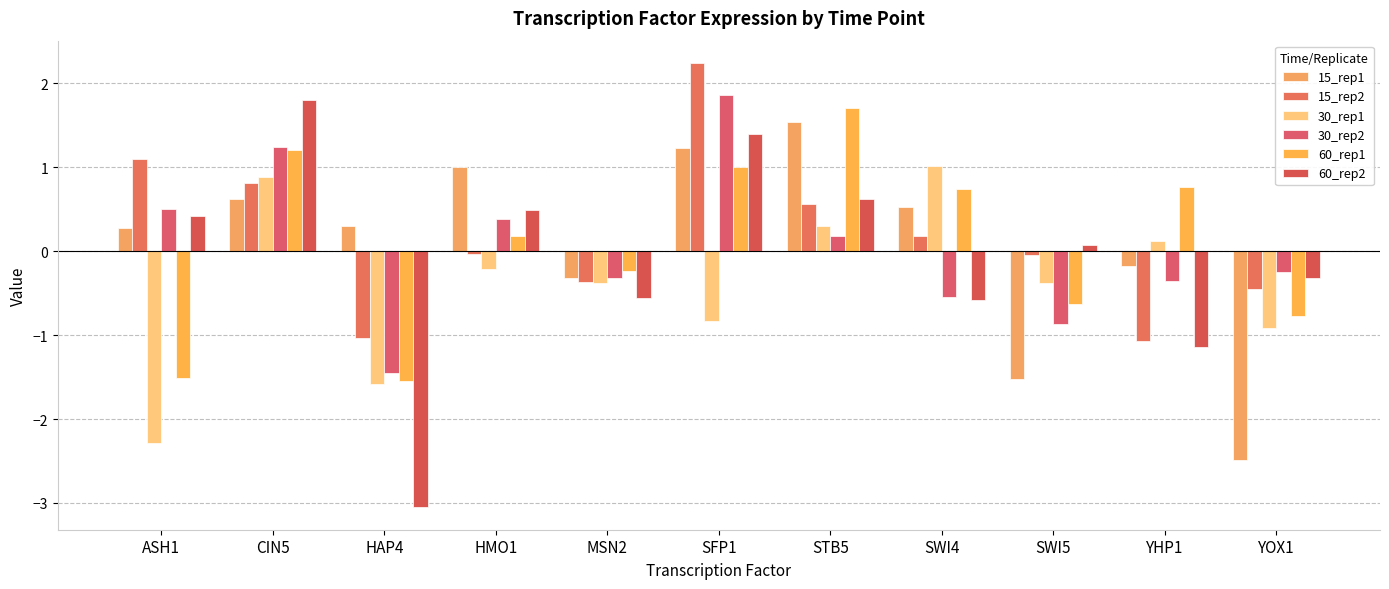

List the series in order of their peak value, highest first.

15_rep2, 30_rep2, 60_rep2, 60_rep1, 15_rep1, 30_rep1